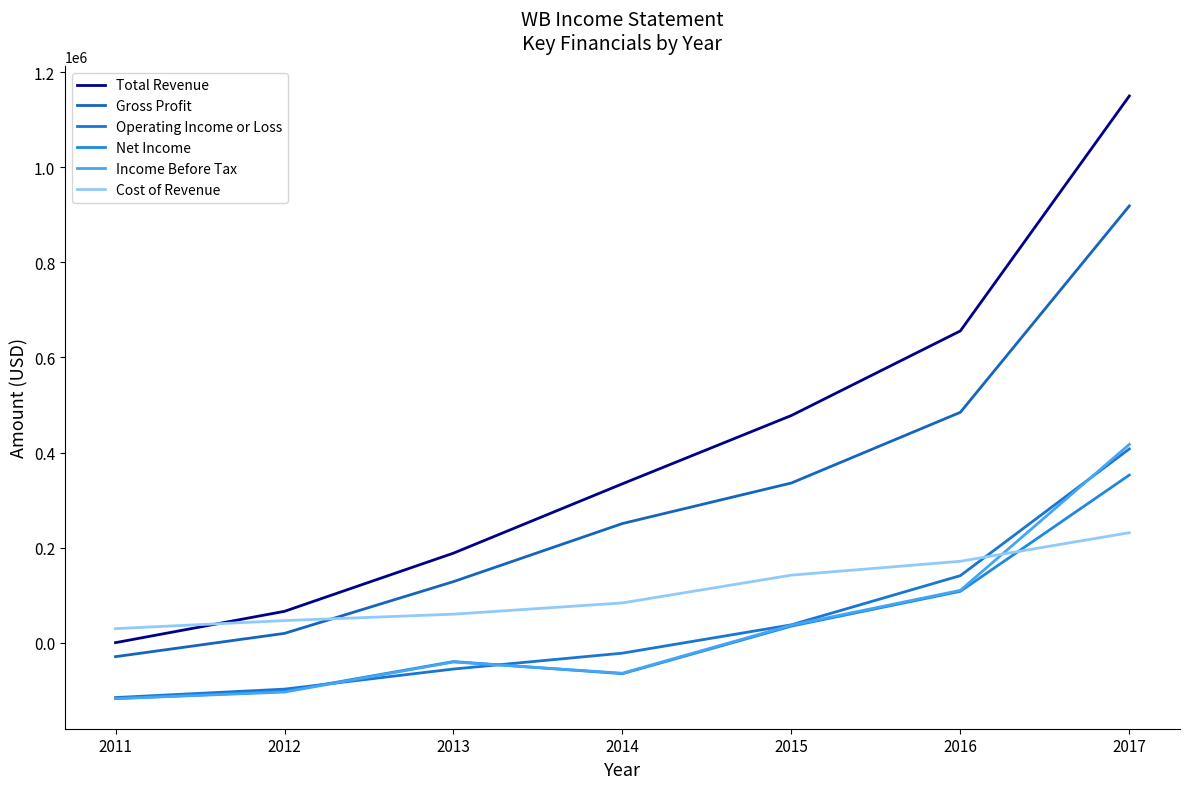

What is the minimum value for Cost of Revenue?

29500